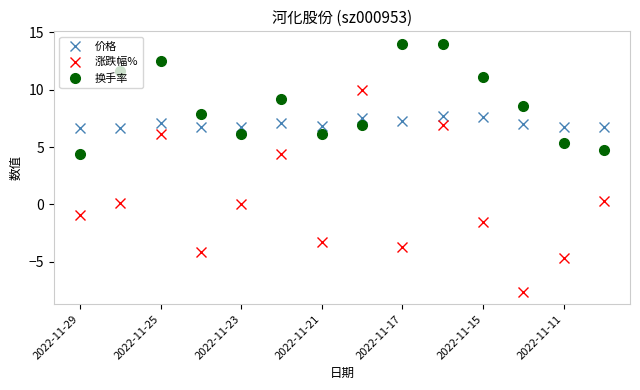

True or false: 涨跌幅% has more than 1 points higher than both neighbors.

True